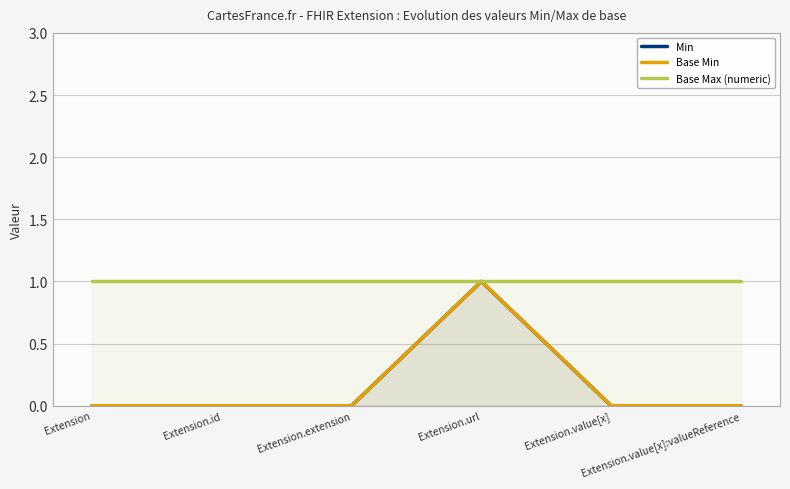

At which category does Base Min reach its first local peak?

Extension.url